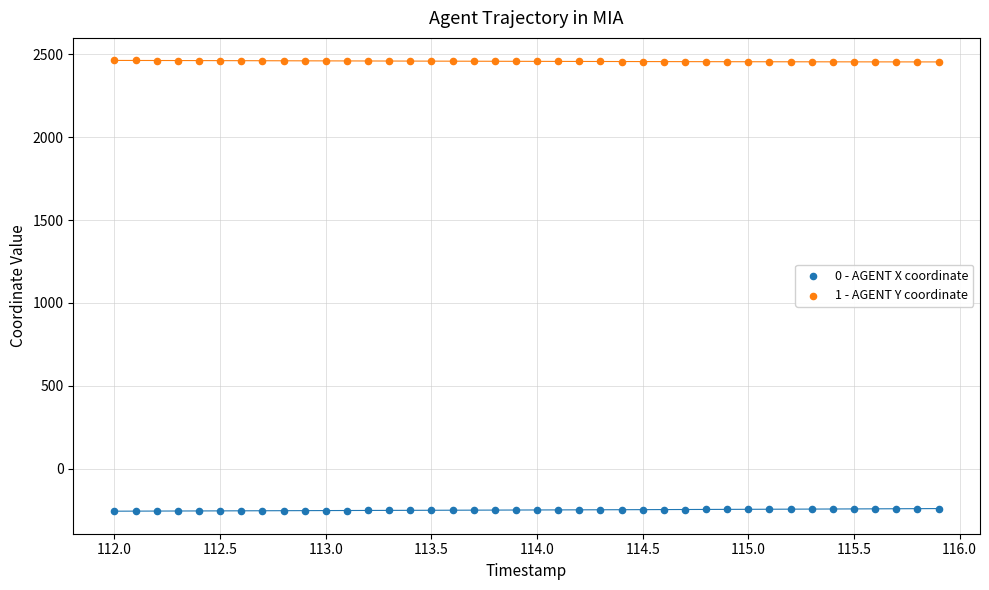

Which series contains the lowest Y value?

0 - AGENT X coordinate